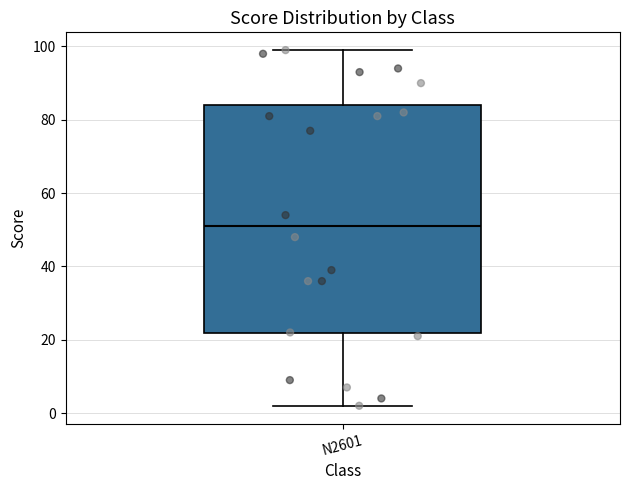

Read this box plot against the y-axis: the position of the median line, the range covered by the box, and the ends of both whiskers. The values are not printed on the chart, so give them approximately, as read against the axis.

median 52, box 22 to 84, whiskers 2 to 100